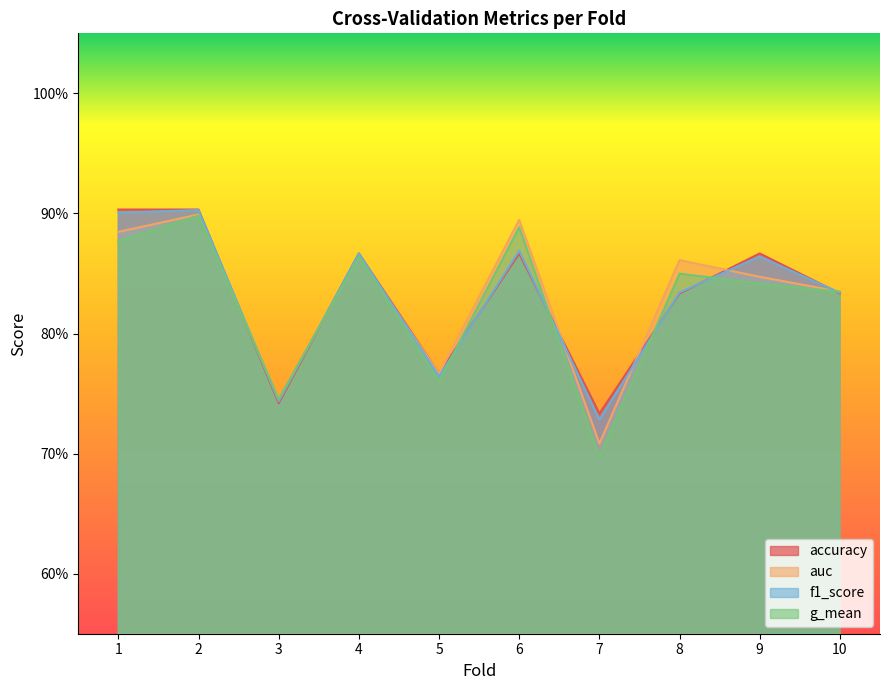

Rank the series at 7 from highest to lowest value.

accuracy, f1_score, auc, g_mean